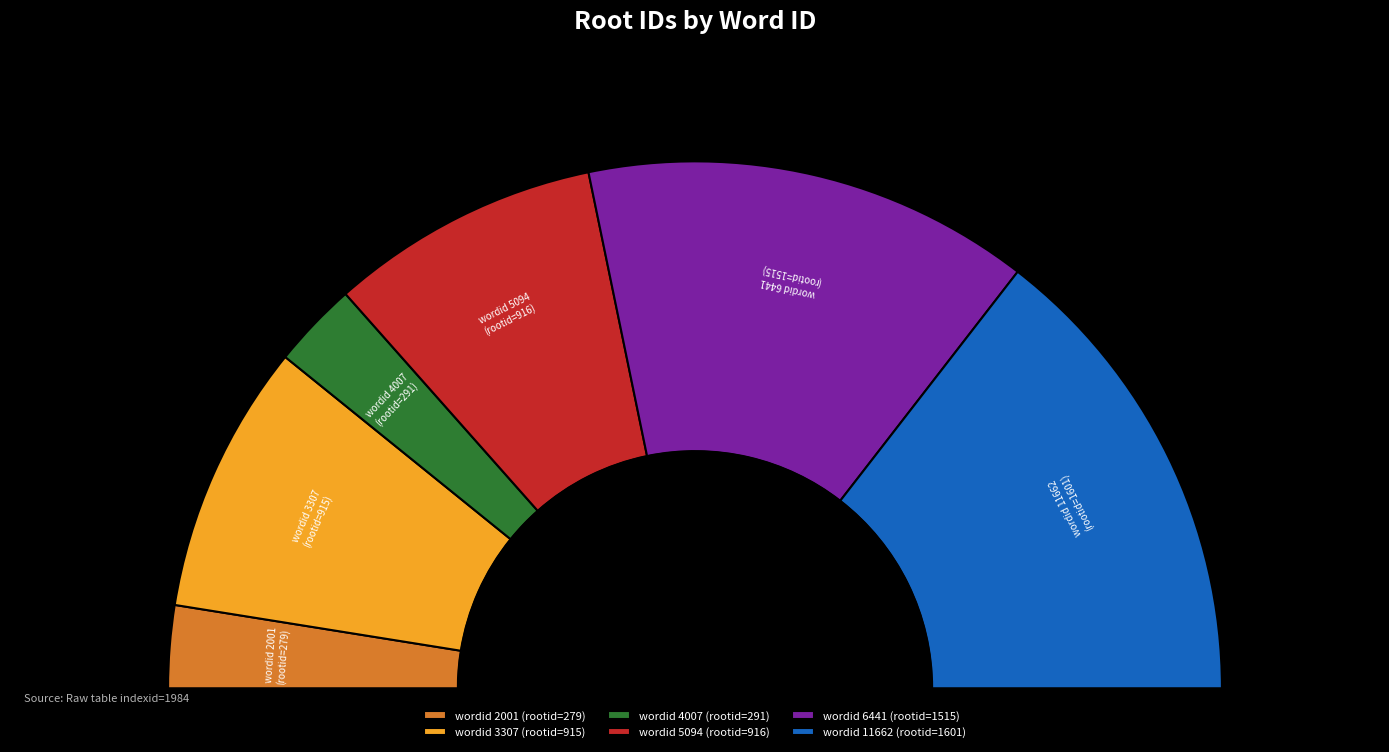

Is it true that 11662 is 21% of the pie?

False